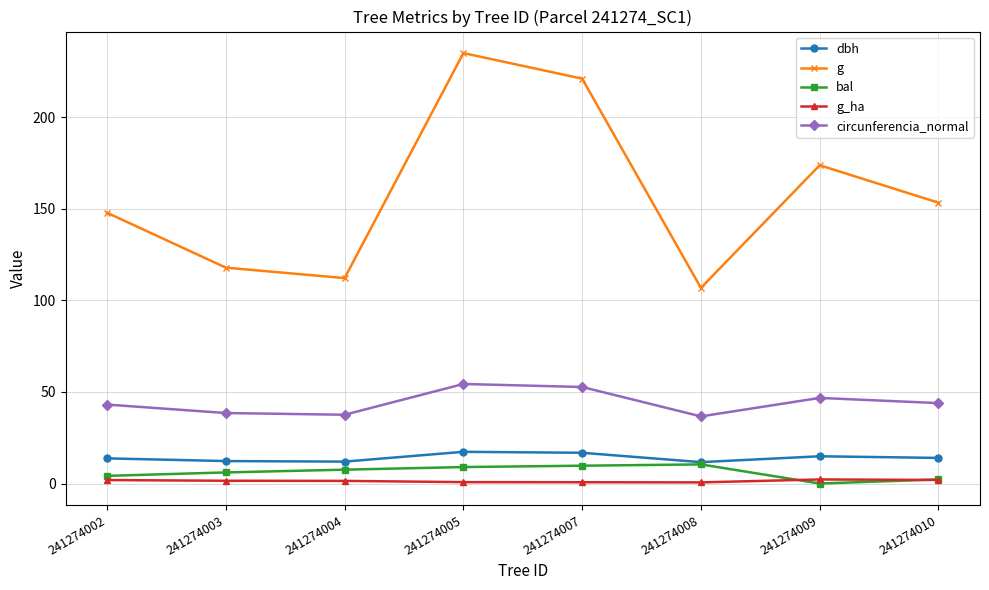

How many data points does each series have?

8